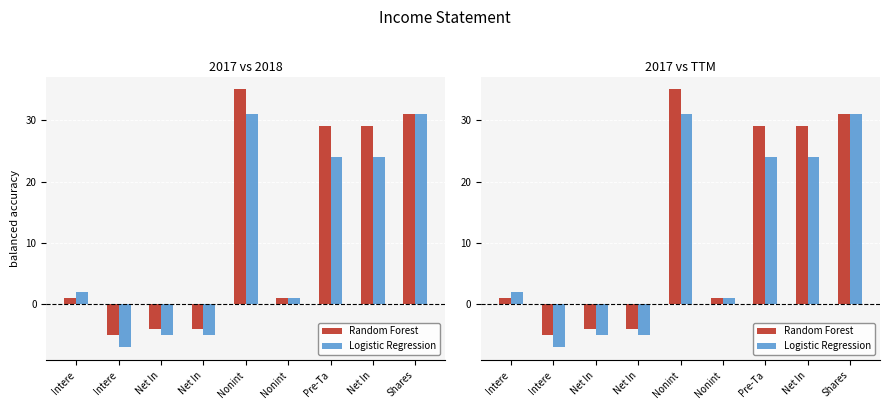

How many data points in Logistic Regression are above 2?

4